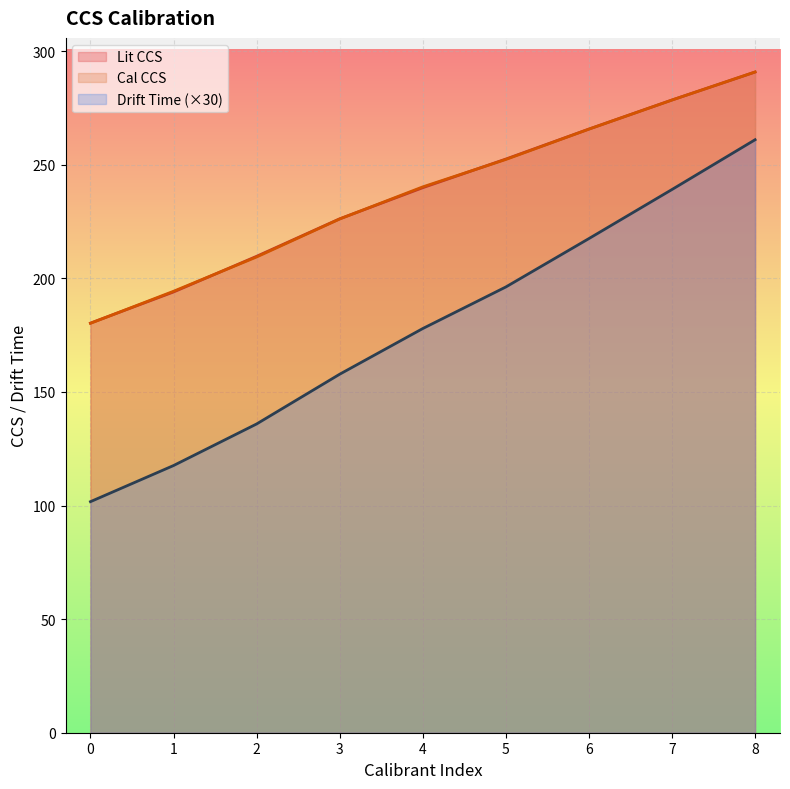

Reading right to left, extract all data points from this chart.

Lit CCS: 8=290.8	7=278.5	6=265.7	5=252.5	4=239.9	3=226.2	2=209.7	1=194.0	0=180.3
Cal CCS: 8=290.8	7=278.5	6=265.7	5=252.3	4=240.3	3=226.1	2=209.4	1=194.3	0=180.2
Drift Time: 8=261.0	7=239.1	6=217.5	5=196.2	4=177.9	3=157.8	2=135.9	1=117.6	0=101.7